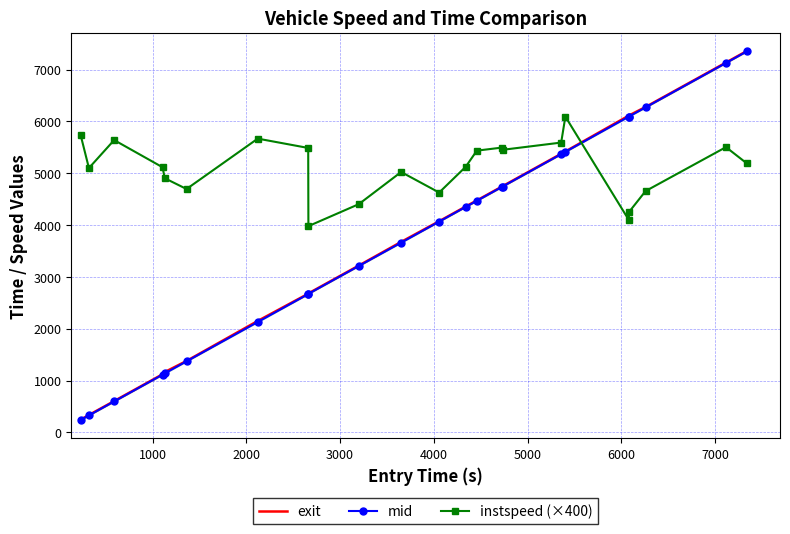

What is the highest value of the instspeed (×400) series?

6092.0